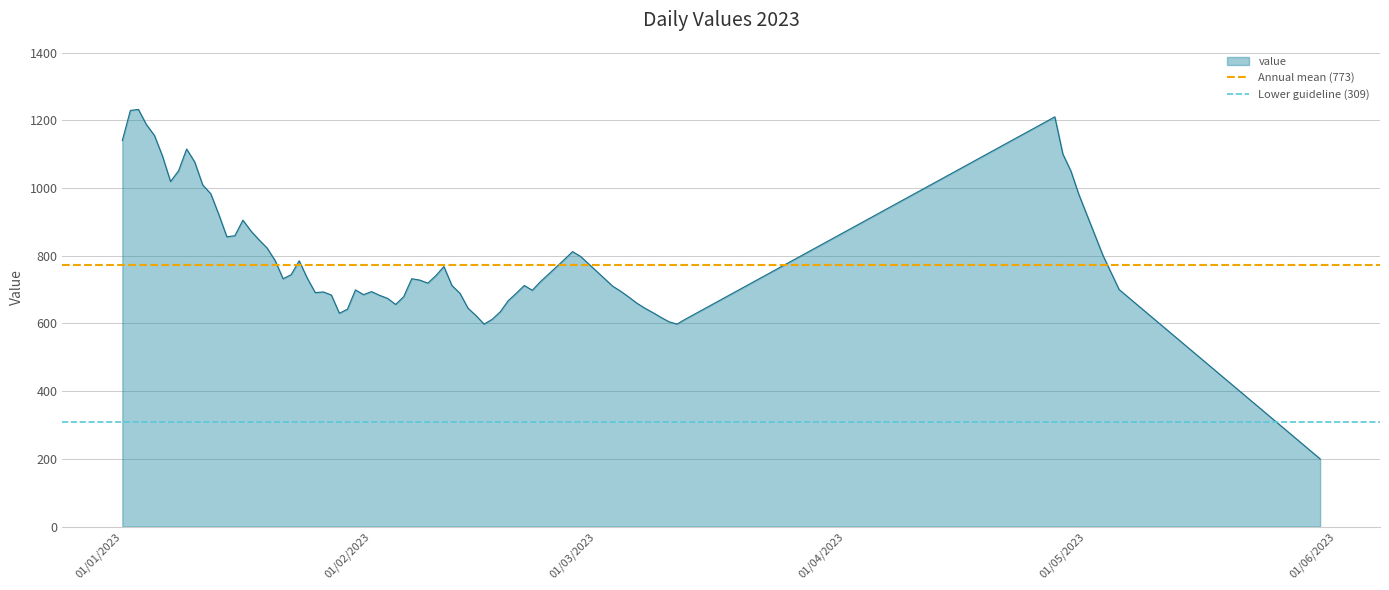

What is the minimum value for value?

200